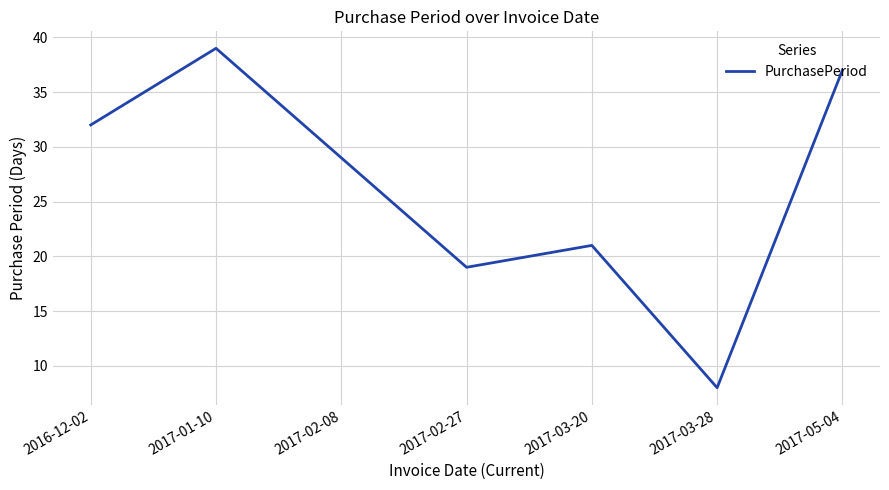

What position from the left is 2016-12-02?

1